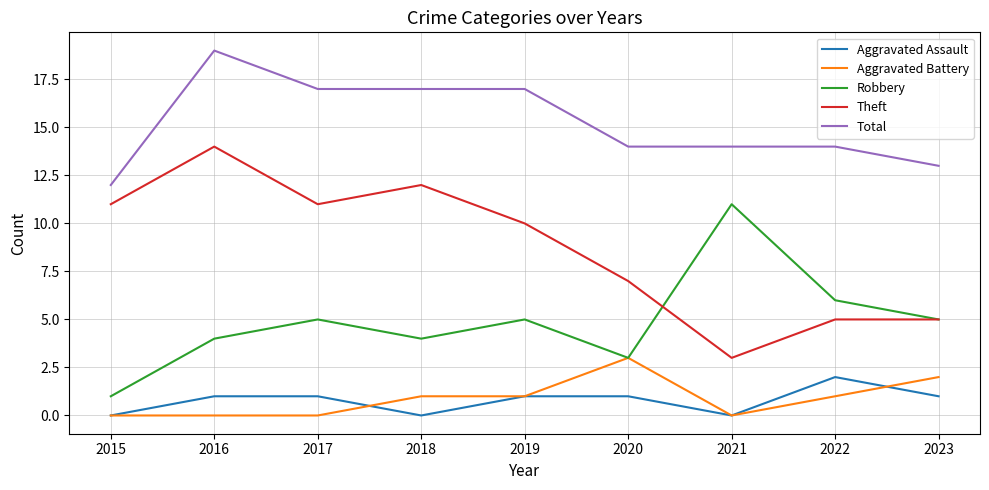

Reading right to left, transcribe all the data shown in this chart.

Aggravated Assault: 2023=1	2022=2	2021=0	2020=1	2019=1	2018=0	2017=1	2016=1	2015=0
Aggravated Battery: 2023=2	2022=1	2021=0	2020=3	2019=1	2018=1	2017=0	2016=0	2015=0
Robbery: 2023=5	2022=6	2021=11	2020=3	2019=5	2018=4	2017=5	2016=4	2015=1
Theft: 2023=5	2022=5	2021=3	2020=7	2019=10	2018=12	2017=11	2016=14	2015=11
Total: 2023=13	2022=14	2021=14	2020=14	2019=17	2018=17	2017=17	2016=19	2015=12